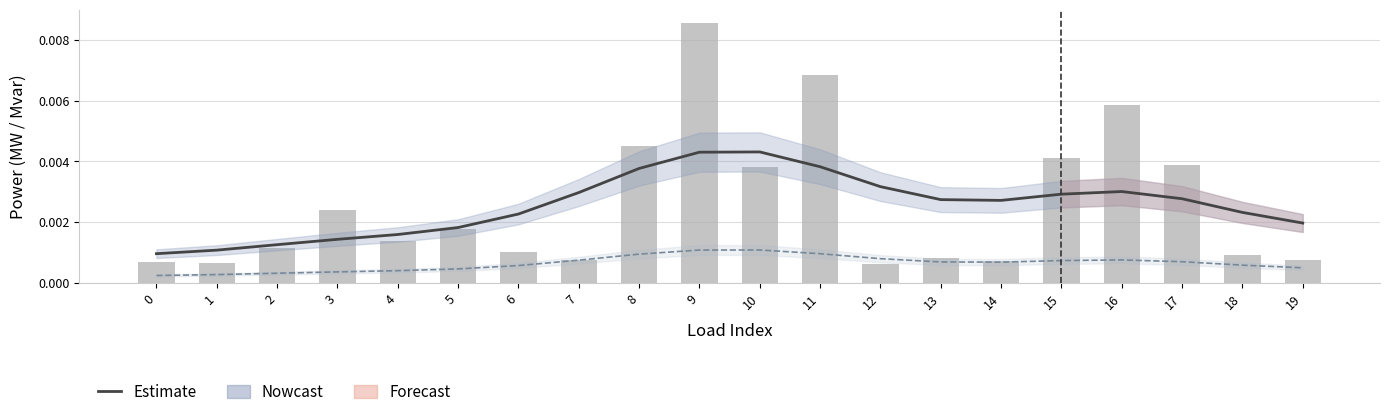

At 9, list the series in order from smallest to largest.

q_mvar smooth, Estimate, p_mw (raw)